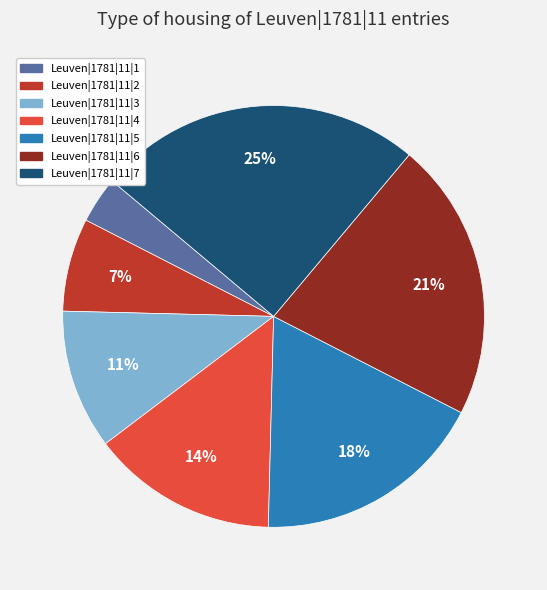

Combined, do Leuven|1781|11|4 and Leuven|1781|11|5 account for over 50%?

No